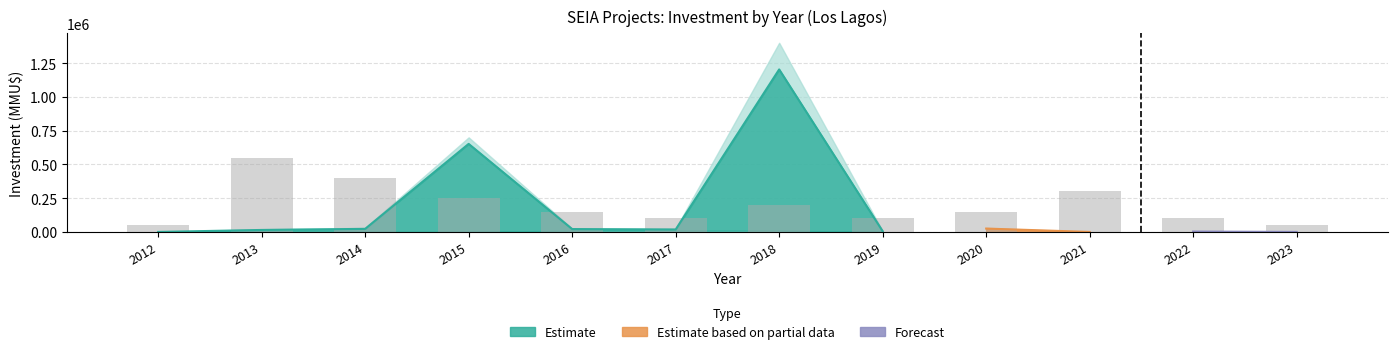

Between 2023 and 2019, which is larger?

2019